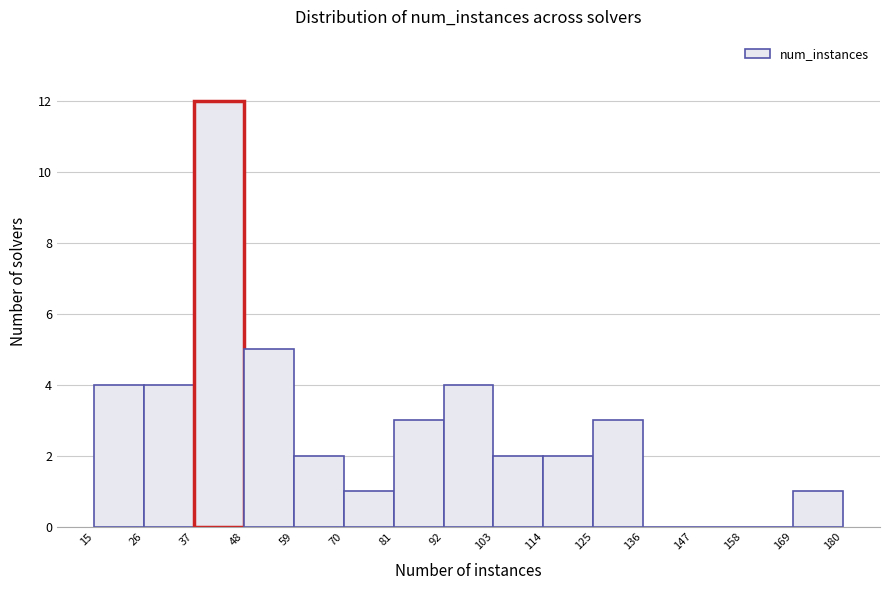

Reading left to right, list every bar in this chart as the range it spans on the x-axis followed by its height. The values are not printed on the chart, so give them approximately, as read against the axis.

15 to 26: 4
26 to 37: 4
37 to 48: 12
48 to 59: 5
59 to 70: 2
70 to 81: 1
81 to 92: 3
92 to 103: 4
103 to 114: 2
114 to 125: 2
125 to 136: 3
136 to 147: 0
147 to 158: 0
158 to 169: 0
169 to 180: 1